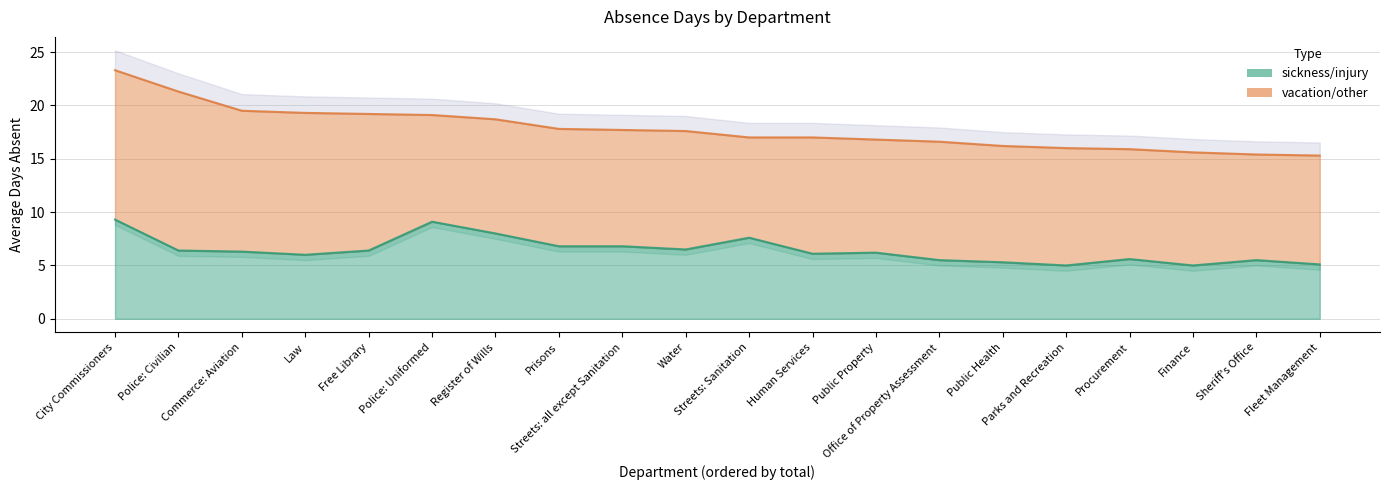

Is it true that the value at Public Property is 10.5?

False